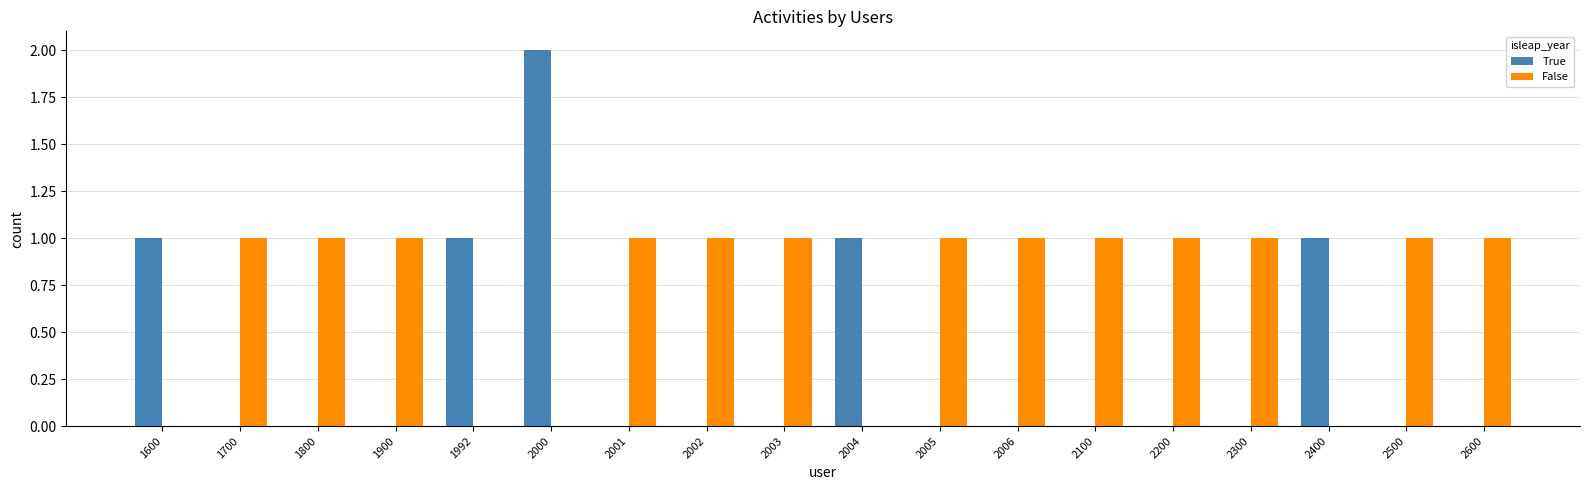

Which category has the highest value in the True series?

2000